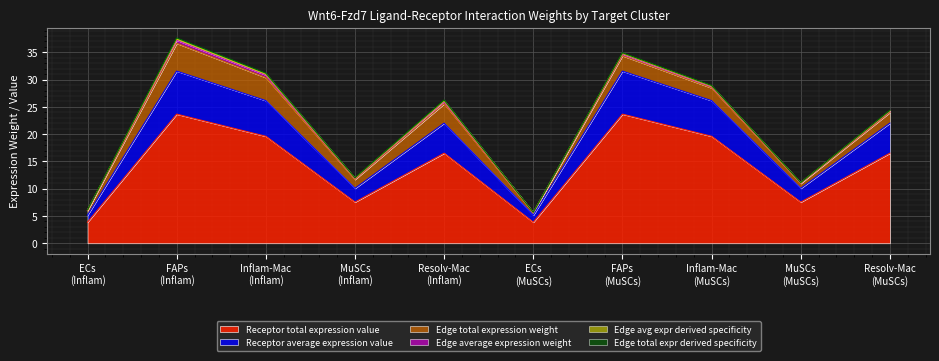

Is it true that Edge total expr derived specificity equals 0.0 at ECs?

False